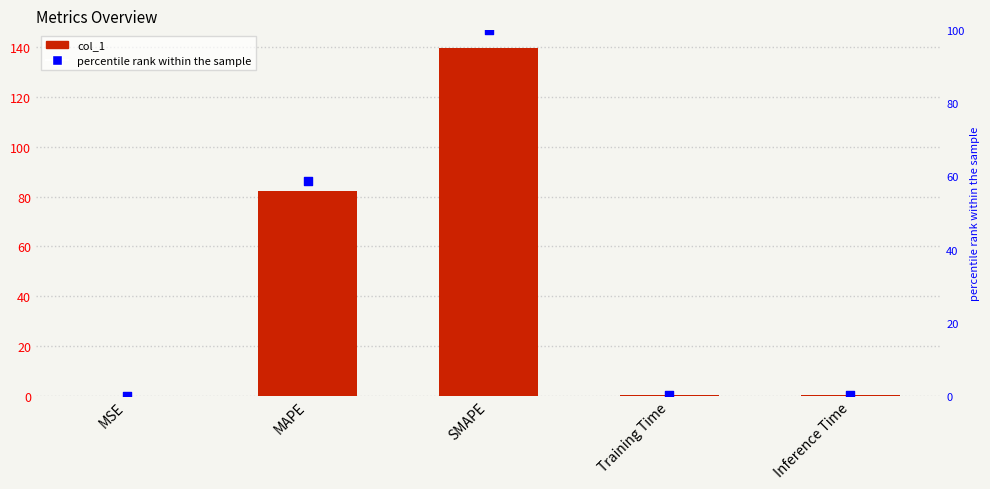

Which series contains the lowest Y value?

percentile rank within the sample